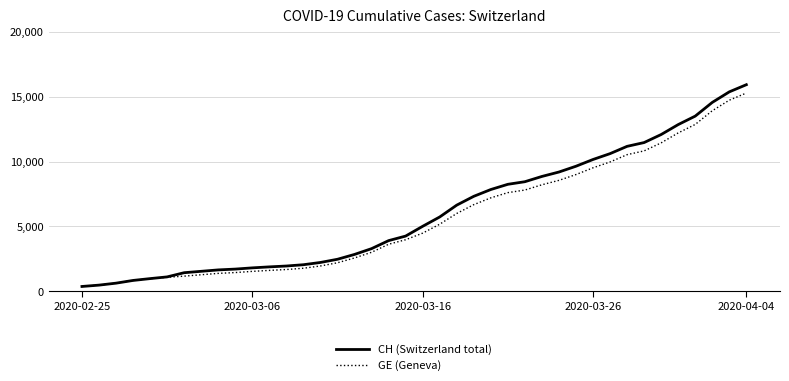

What is the highest value of the GE (Geneva) series?

15284